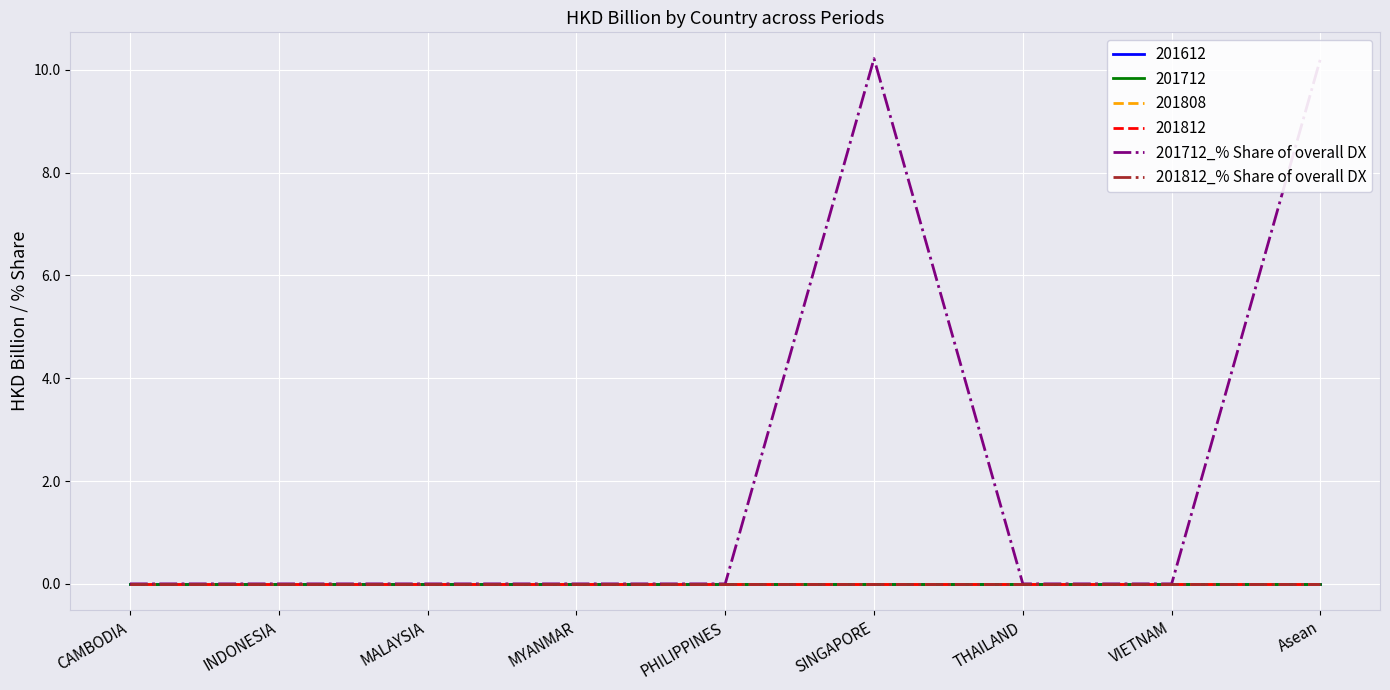

At which category is the sum across all series the highest?

SINGAPORE